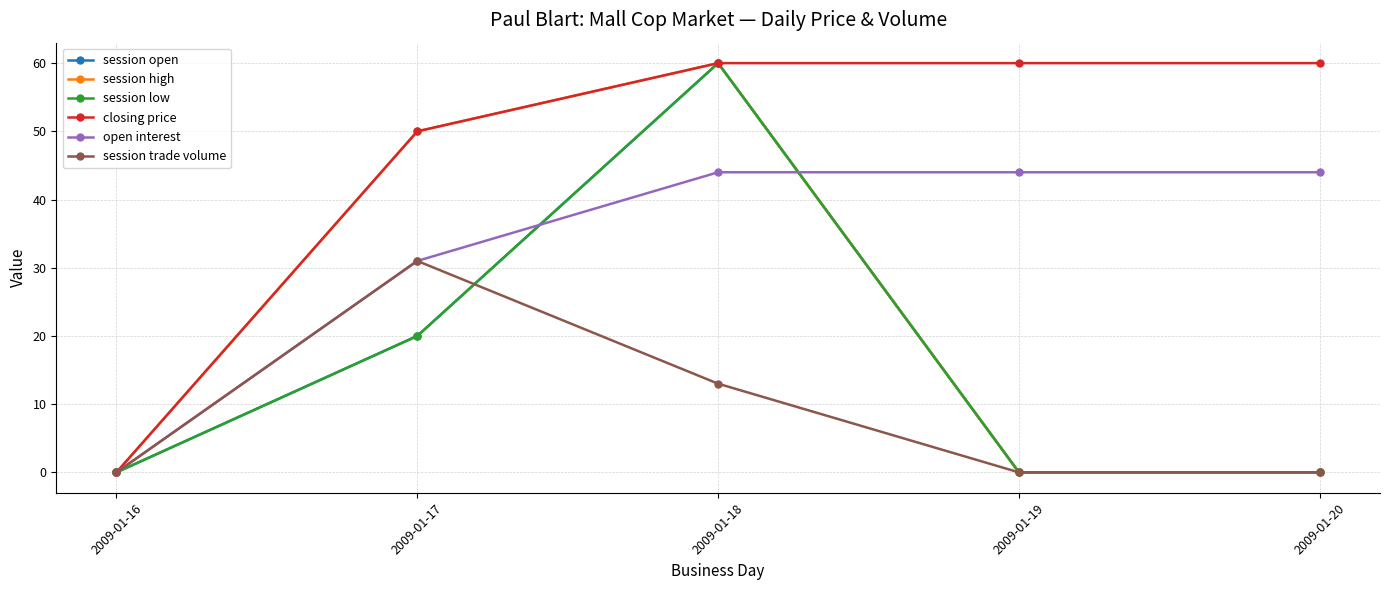

What value does the open interest series have at 2009-01-18, to the nearest 5?

45